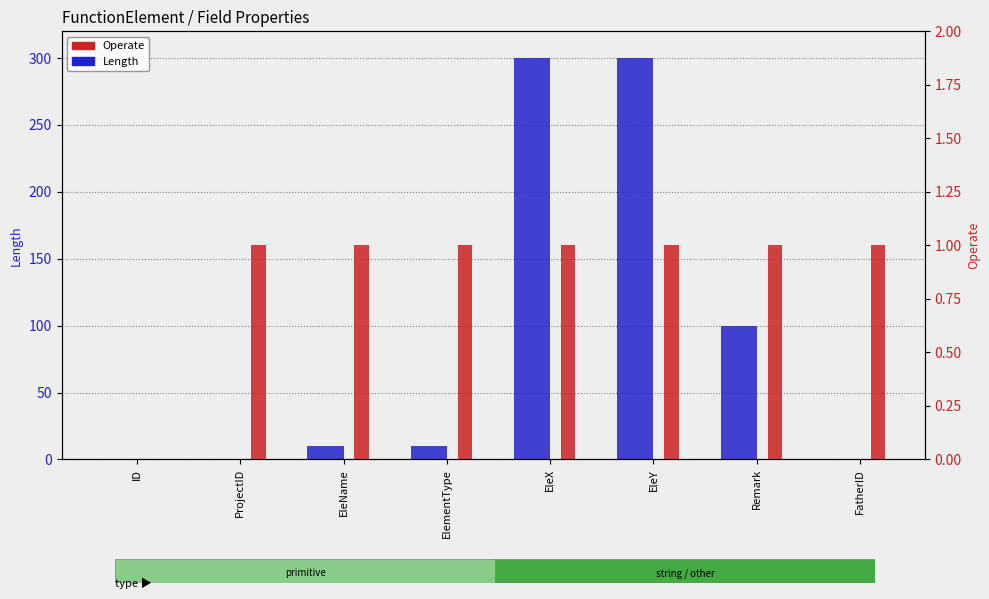

Is it true that Length equals 5 at EleName?

False